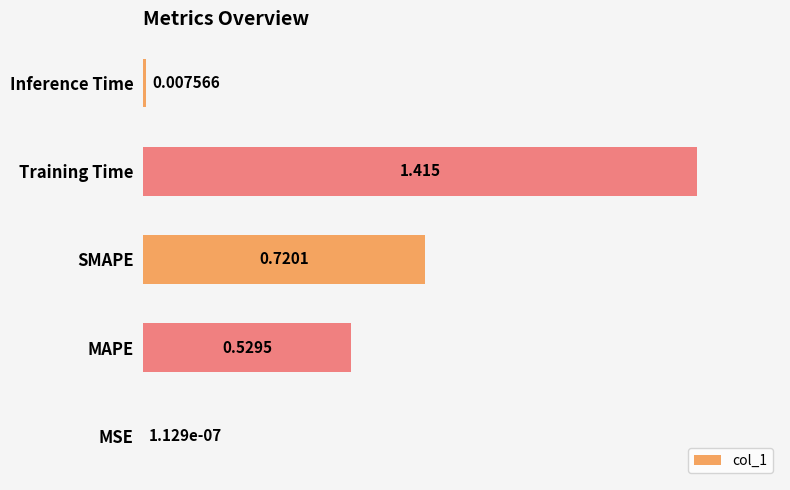

Which has a higher value, MSE or MAPE?

MAPE